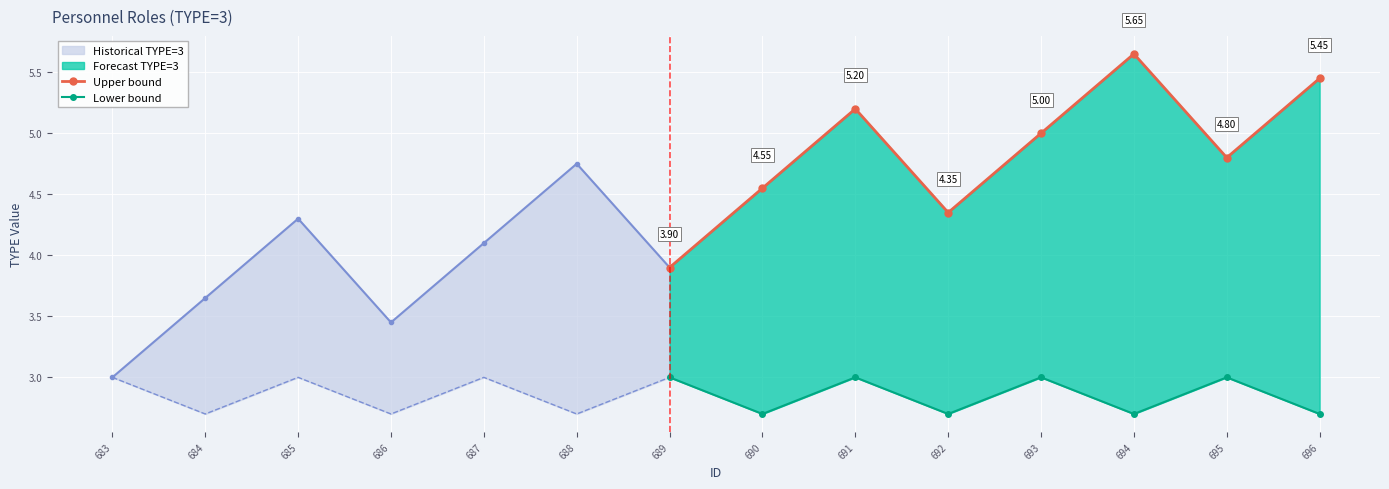

Is the value of Upper bound at 690 greater than the value of Lower bound at 693?

Yes